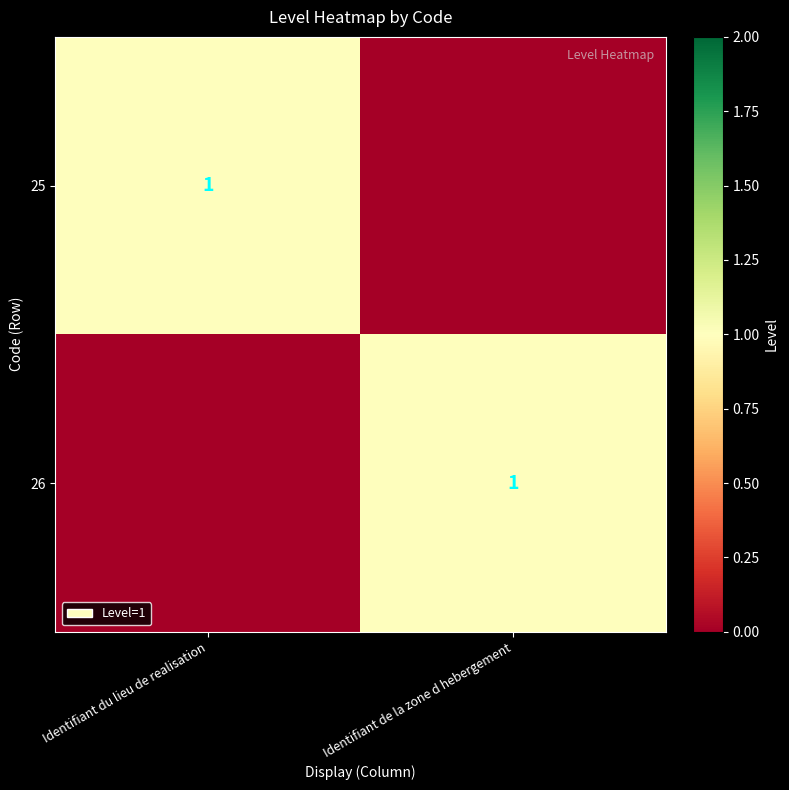

The 25 series shows 1 at Identifiant du lieu de realisation. True or false?

True